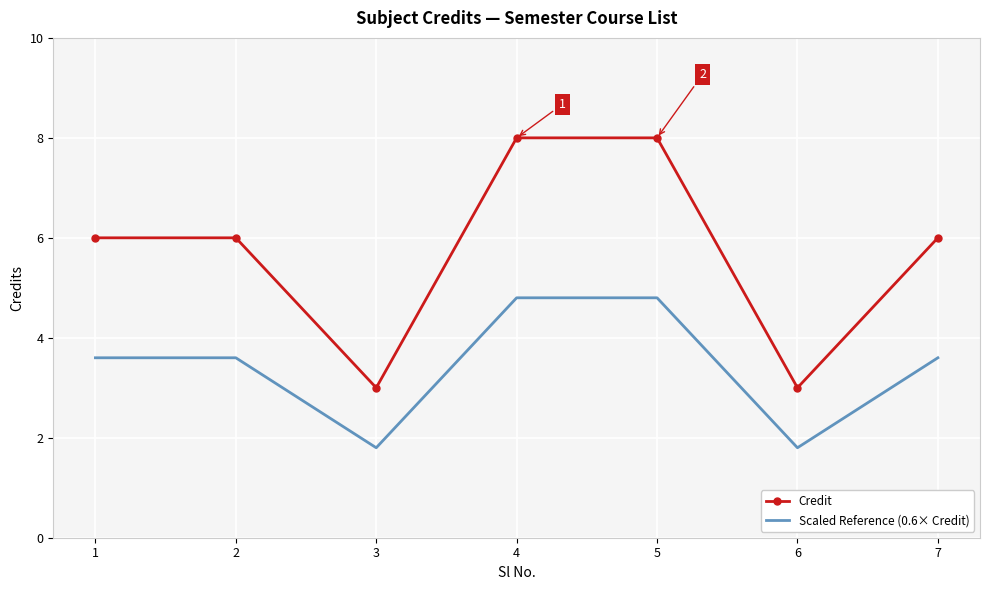

Rank the series at 5 from lowest to highest value.

Scaled Reference (0.6× Credit), Credit